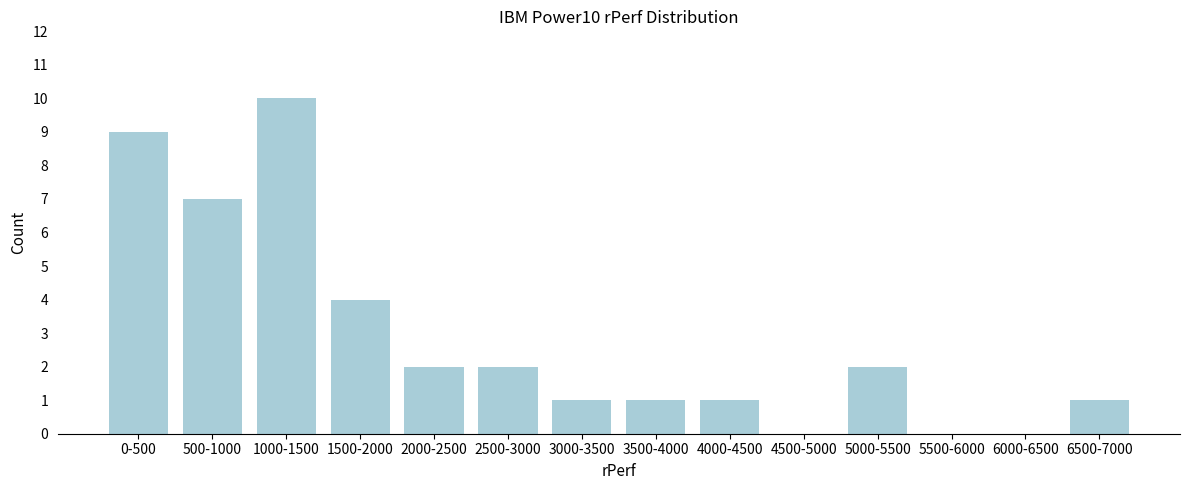

Reading left to right, extract all data points from this chart.

0-500=9	500-1000=7	1000-1500=10	1500-2000=4	2000-2500=2	2500-3000=2	3000-3500=1	3500-4000=1	4000-4500=1	4500-5000=0	5000-5500=2	5500-6000=0	6000-6500=0	6500-7000=1